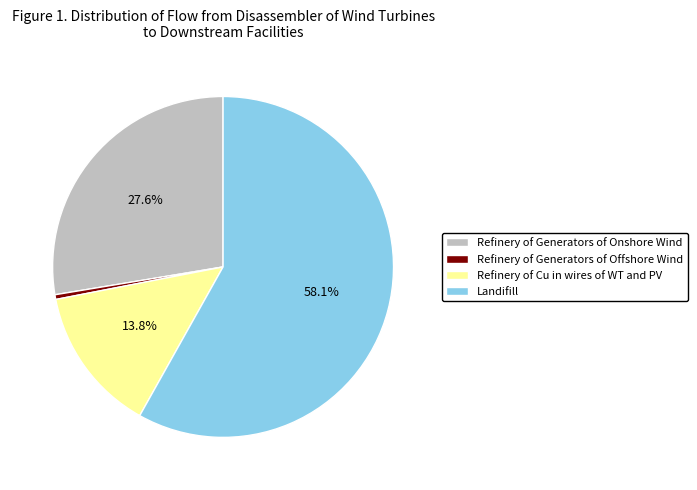

To the nearest percent, what is the difference between the Refinery of Generators of Offshore Wind and Refinery of Generators of Onshore Wind slice percentages?

27%